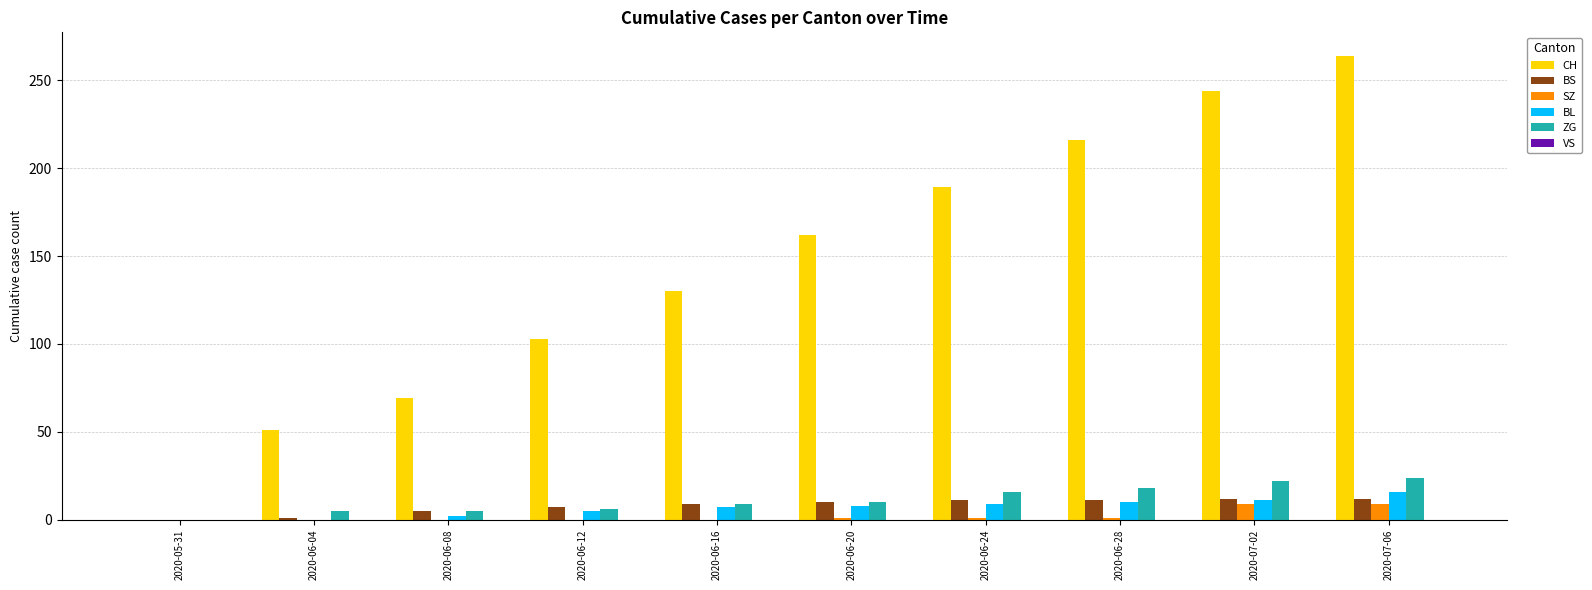

The BL series shows 10 at 2020-06-28. True or false?

True